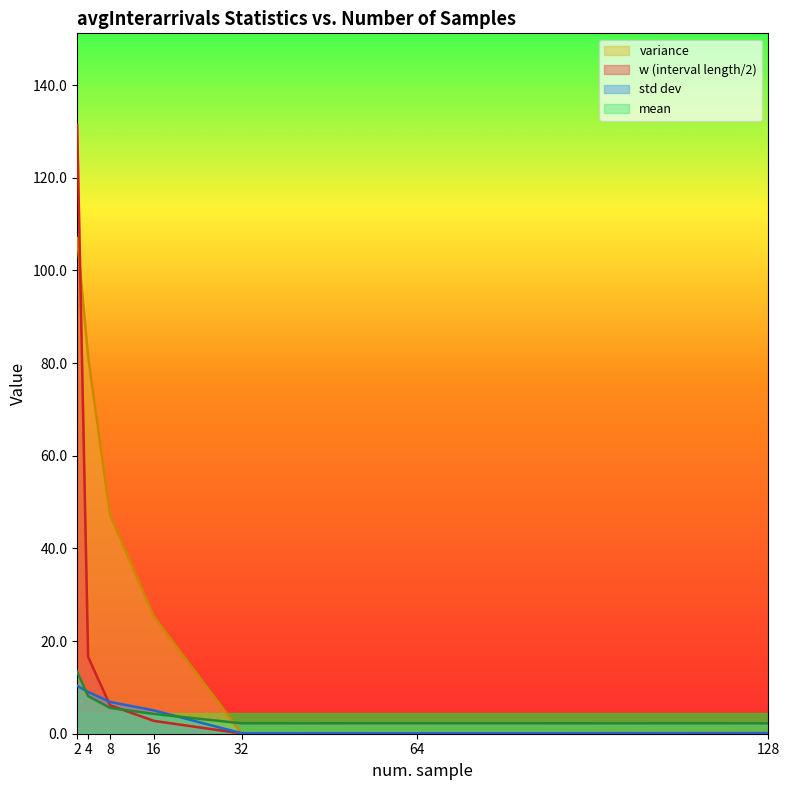

How many intersections are there between variance and w (interval length/2)?

2